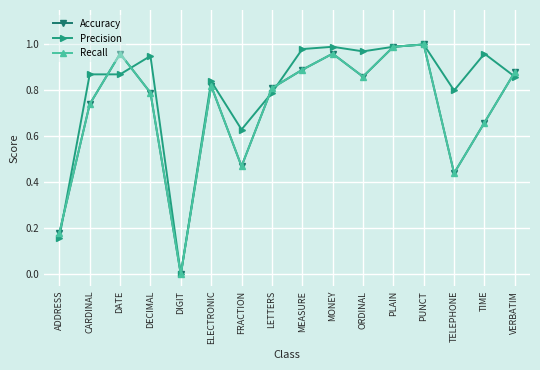

Which series has the largest range (max minus min)?

Accuracy